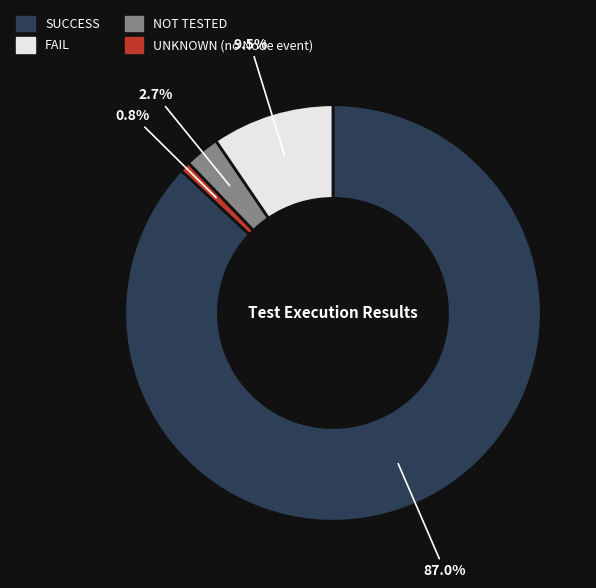

Count the number of slices in the pie.

4